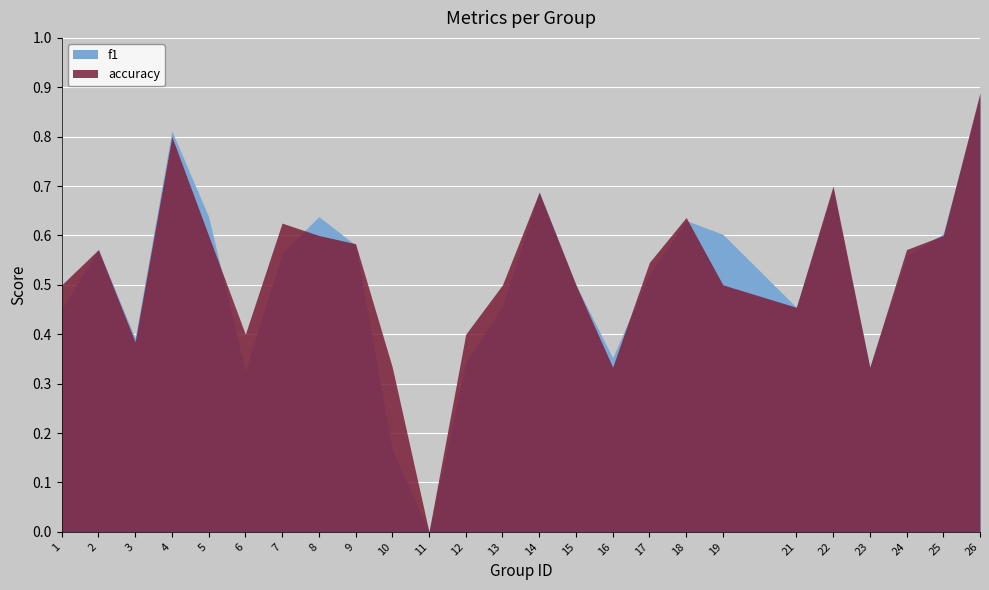

Rank the series by their maximum value, from lowest to highest.

f1, accuracy